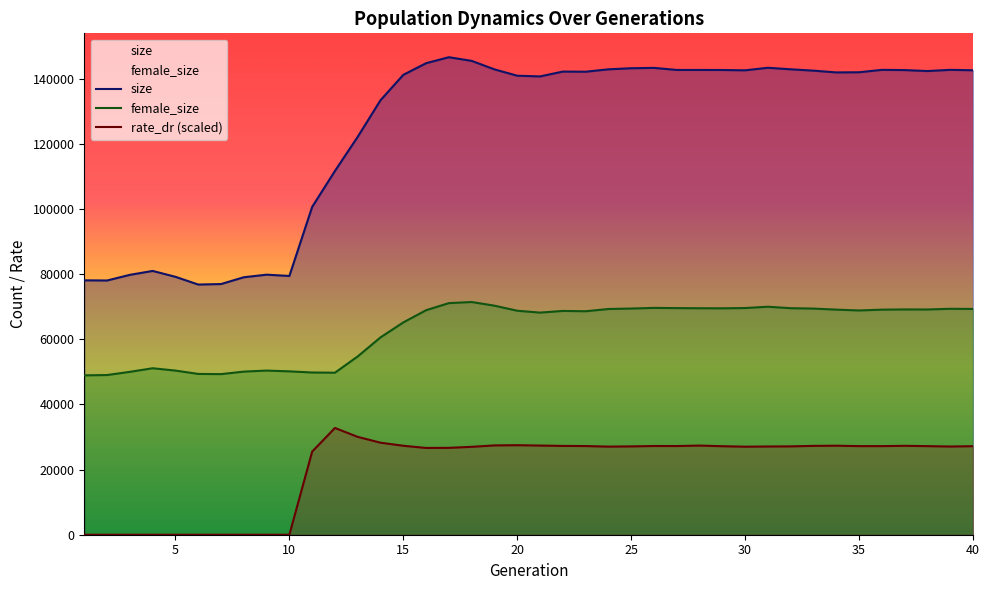

What is the difference between the female_size values at 17 and 36?

2006.0